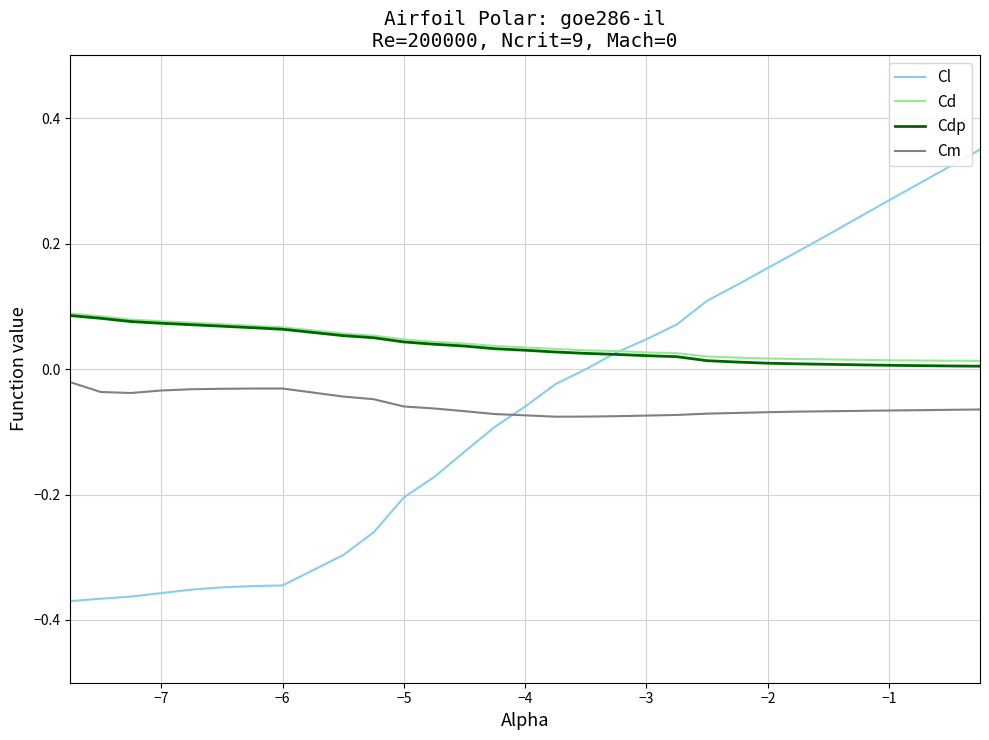

True or false: Cd and Cm cross at least once.

False